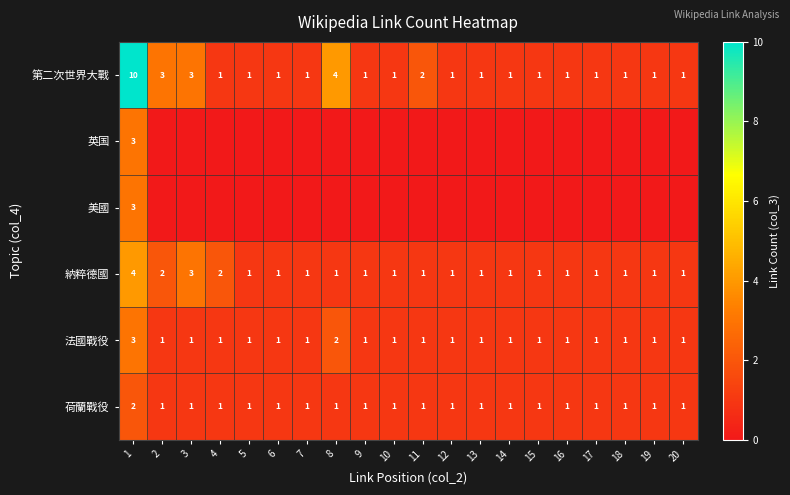

The 法國戰役 series shows 0 at 10. True or false?

False